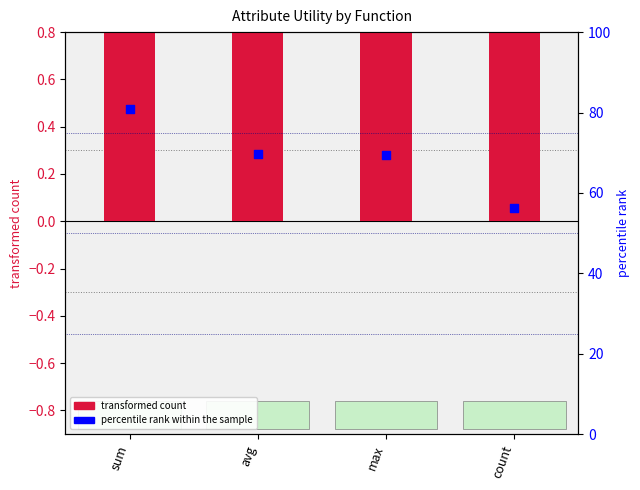

Which series has the widest spread of Y values?

percentile rank within the sample